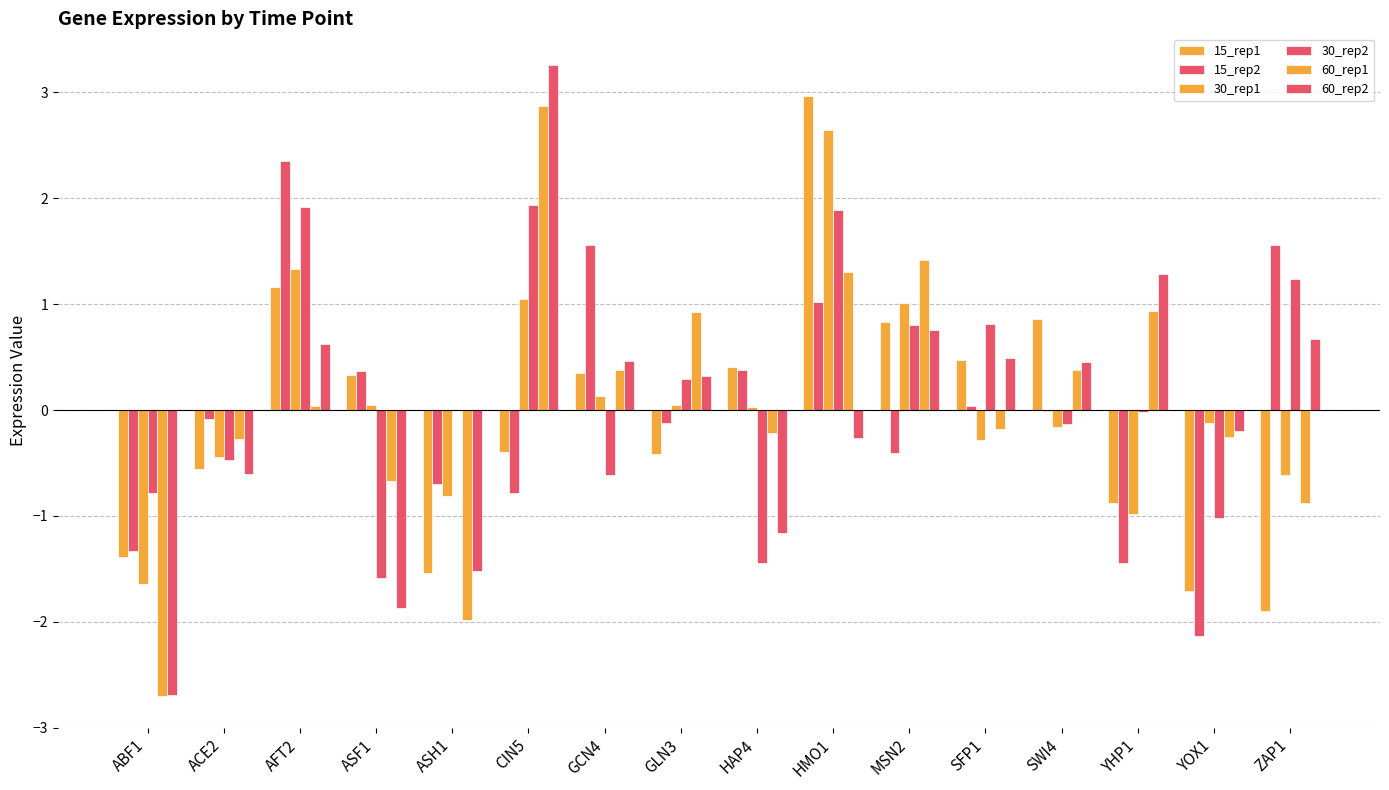

What is the difference between the highest and lowest values at ZAP1?

3.5